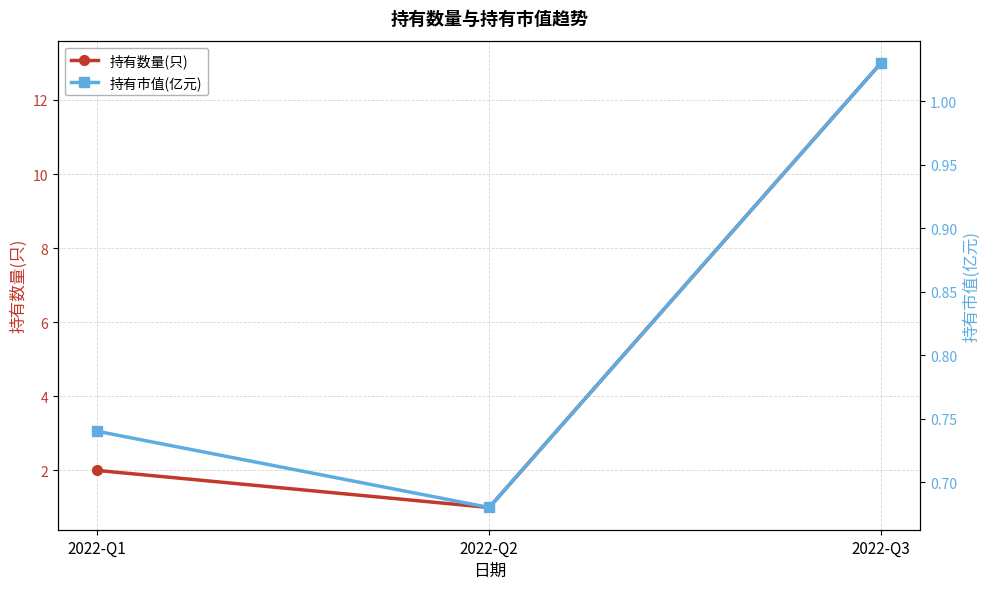

What is the value of the 持有市值(亿元) point at the 1st from the left?

0.7